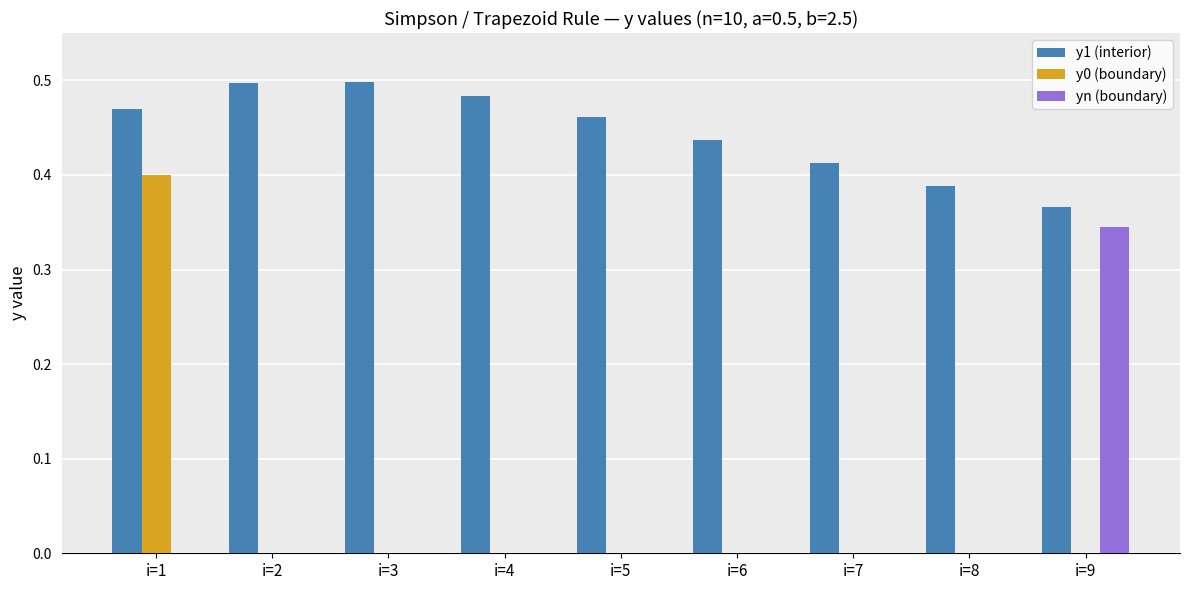

How many groups of bars are there?

9